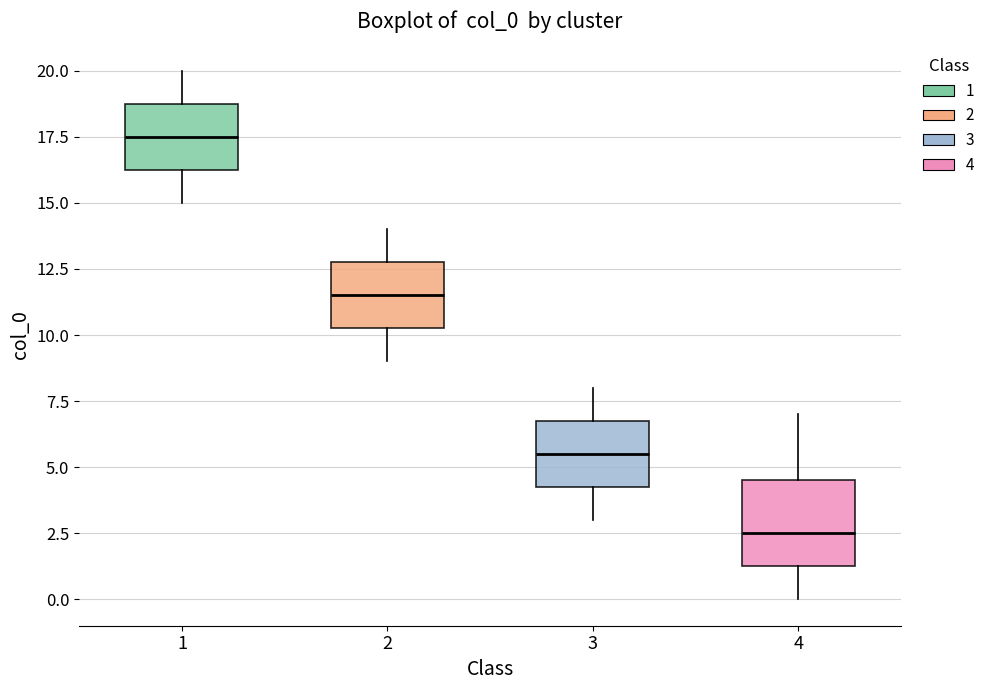

Which box's median line is the lowest?

4